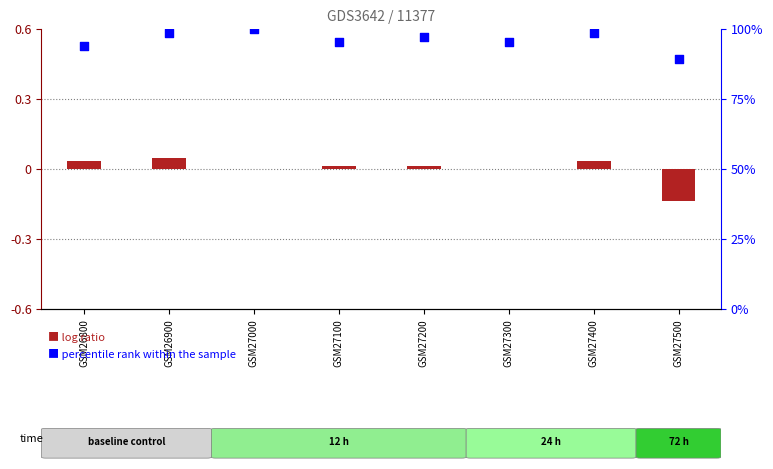

Which series reaches the minimum Y coordinate?

log ratio